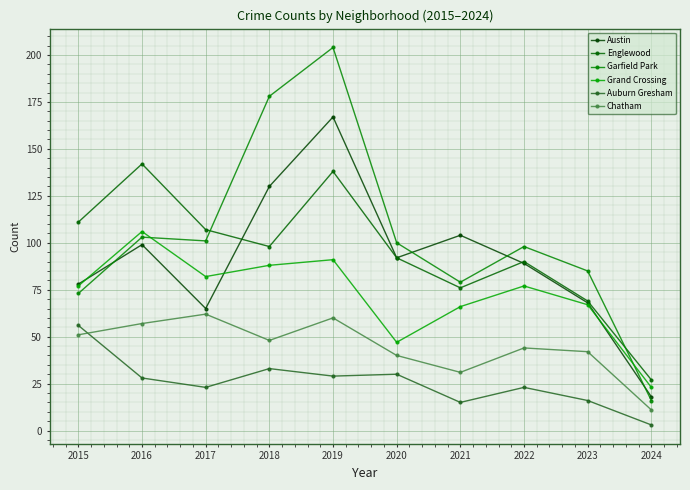

Rank the series by their maximum value, from lowest to highest.

Auburn Gresham, Chatham, Grand Crossing, Englewood, Austin, Garfield Park